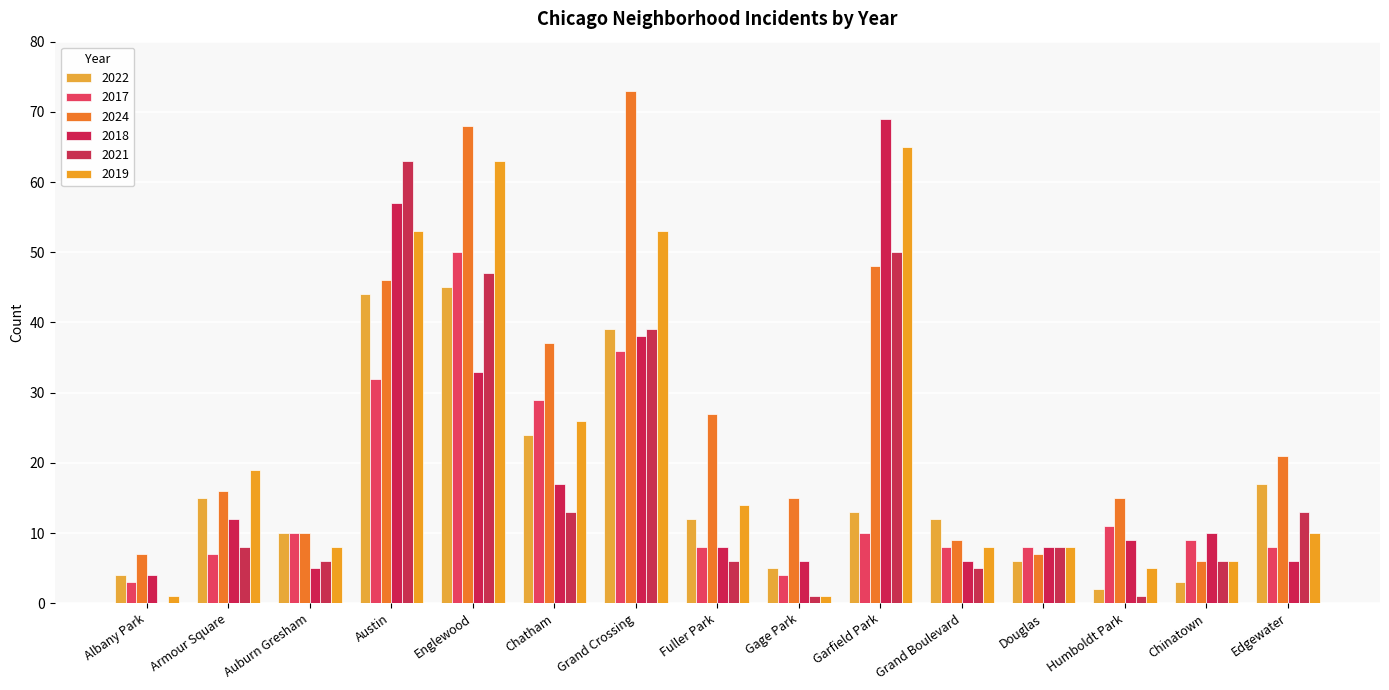

Which series changed the most between Armour Square and Grand Boulevard?

2019